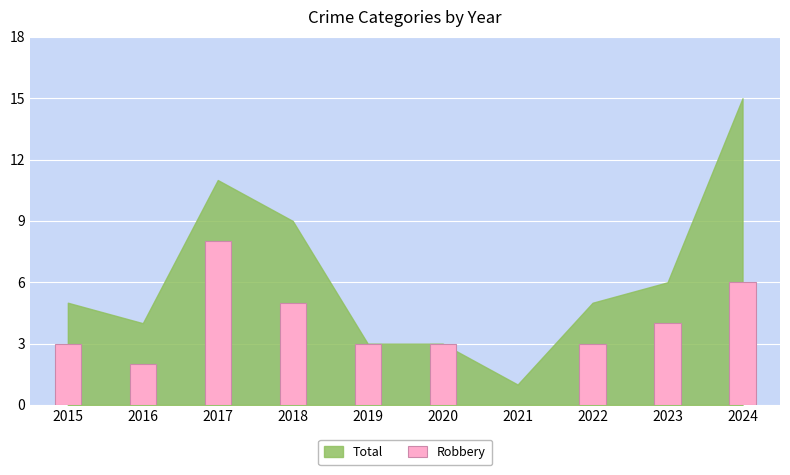

Which label corresponds to the largest value in the chart?

2017